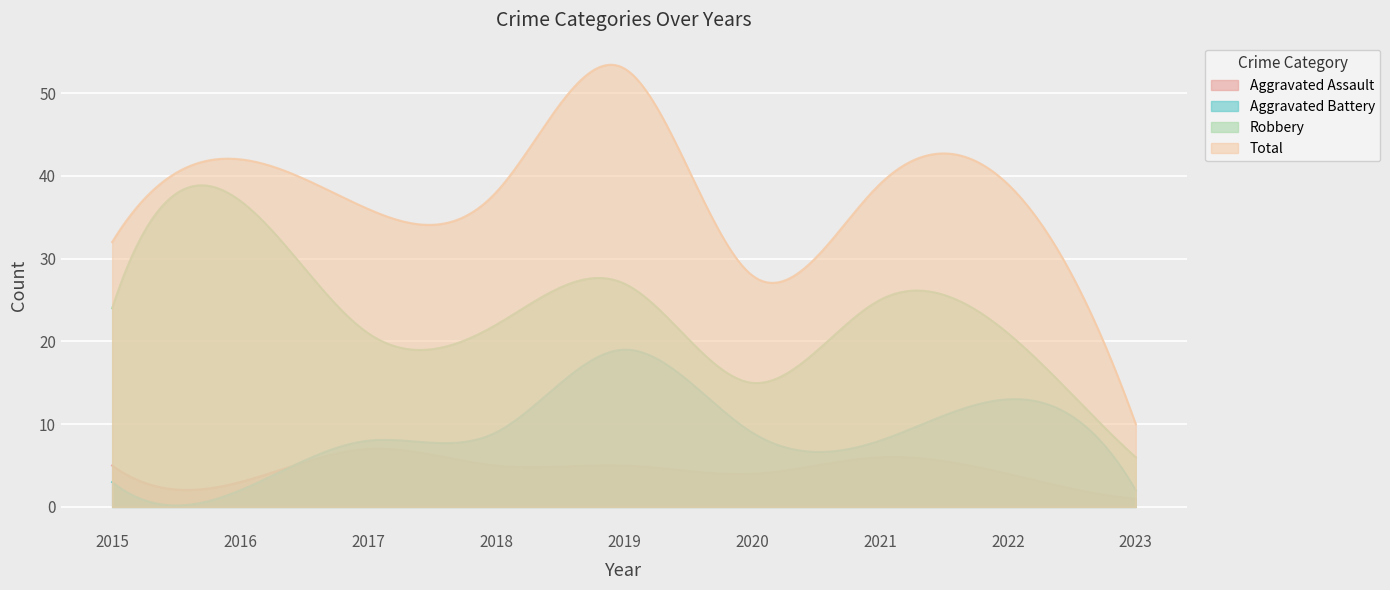

True or false: Robbery has a value of 10 at 2016.

False